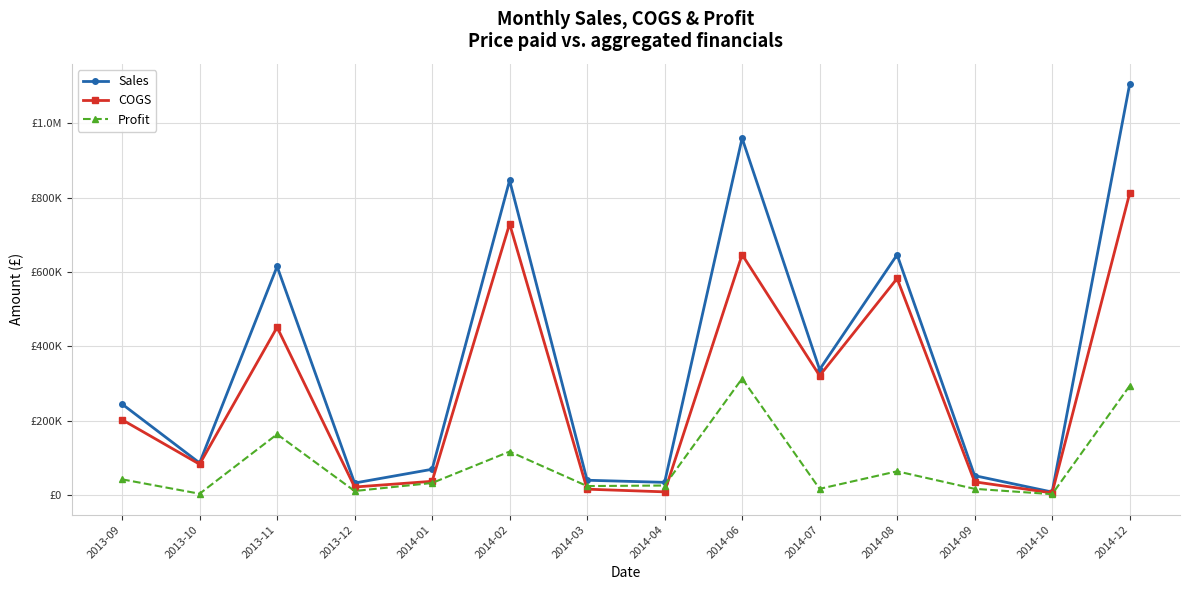

What is the sum of all COGS values?

3950692